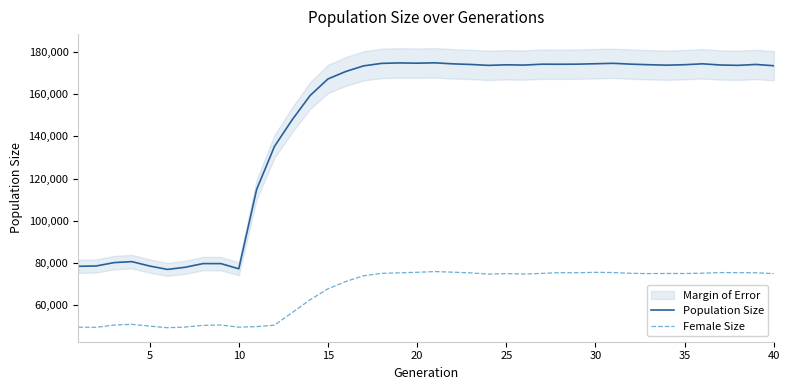

At how many categories does at least one series exceed 116541?

29